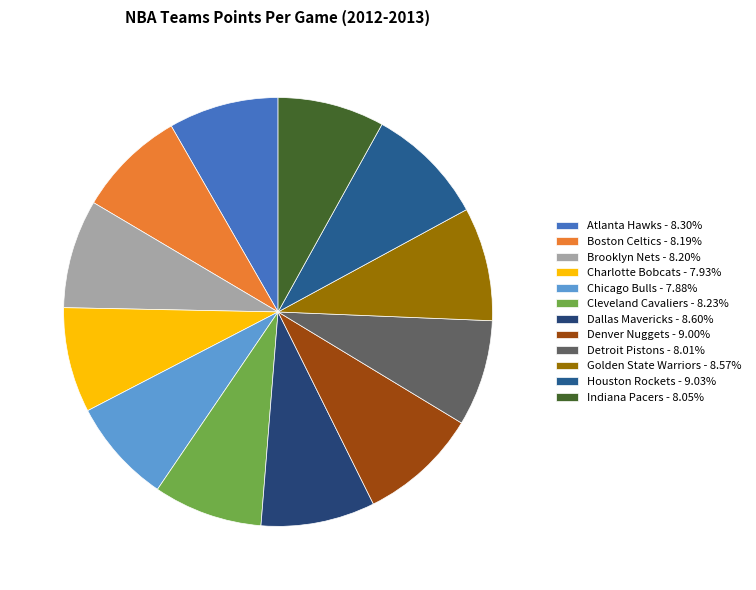

Which has a higher value, Chicago Bulls or Cleveland Cavaliers?

Cleveland Cavaliers